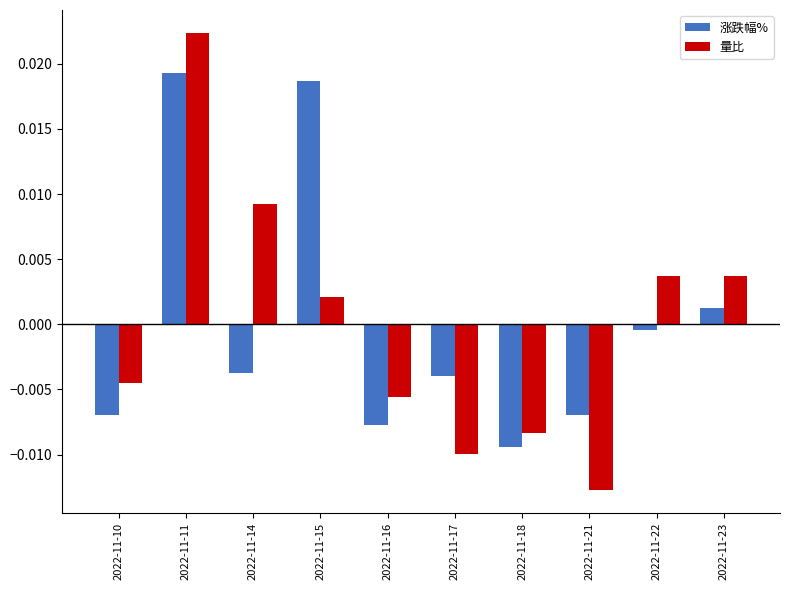

At which label does 量比 first exceed 0?

2022-11-11